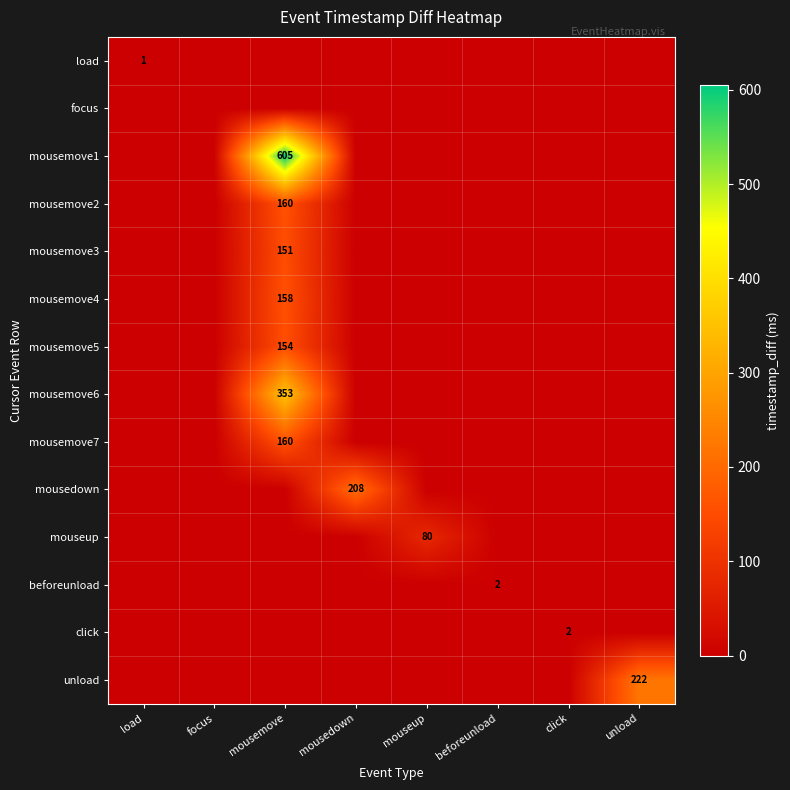

Rank the series by their maximum value, from highest to lowest.

mousemove1, mousemove6, unload, mousedown, mousemove2, mousemove7, mousemove4, mousemove5, mousemove3, mouseup, beforeunload, click, load, focus